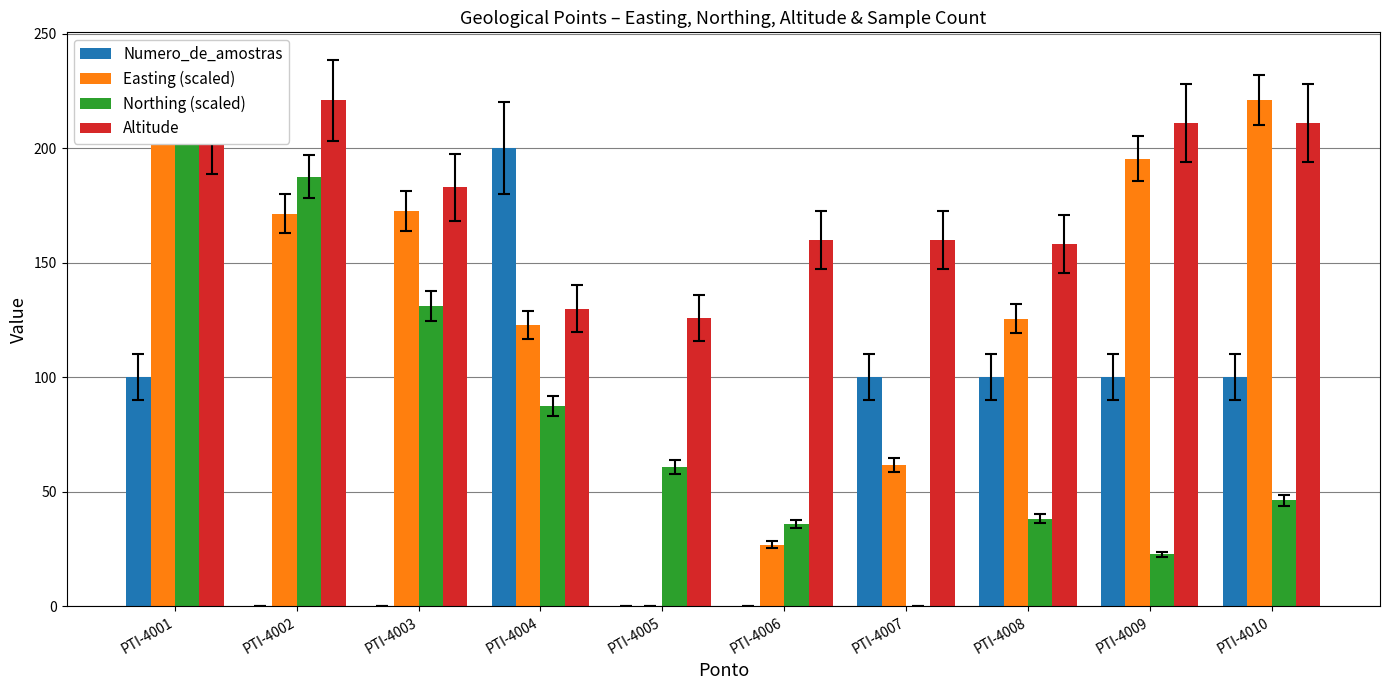

Reading left to right, list all the values displayed in this chart.

Numero_de_amostras: PTI-4001=100.0	PTI-4002=0.0	PTI-4003=0.0	PTI-4004=200.0	PTI-4005=0.0	PTI-4006=0.0	PTI-4007=100.0	PTI-4008=100.0	PTI-4009=100.0	PTI-4010=100.0
Easting (scaled): PTI-4001=216.6	PTI-4002=171.5	PTI-4003=172.6	PTI-4004=122.7	PTI-4005=0.0	PTI-4006=26.9	PTI-4007=61.5	PTI-4008=125.6	PTI-4009=195.5	PTI-4010=221.0
Northing (scaled): PTI-4001=221.0	PTI-4002=187.6	PTI-4003=131.0	PTI-4004=87.6	PTI-4005=60.9	PTI-4006=35.8	PTI-4007=0.0	PTI-4008=38.2	PTI-4009=22.7	PTI-4010=46.2
Altitude: PTI-4001=205.0	PTI-4002=221.0	PTI-4003=183.0	PTI-4004=130.0	PTI-4005=126.0	PTI-4006=160.0	PTI-4007=160.0	PTI-4008=158.0	PTI-4009=211.0	PTI-4010=211.0